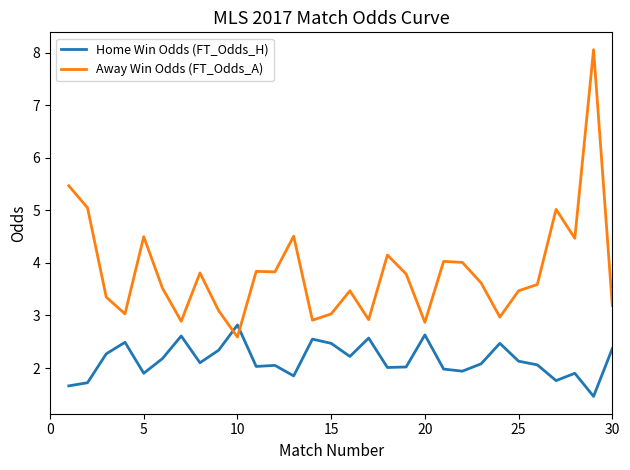

Rank the series by their maximum value, from lowest to highest.

Home Win Odds (FT_Odds_H), Away Win Odds (FT_Odds_A)